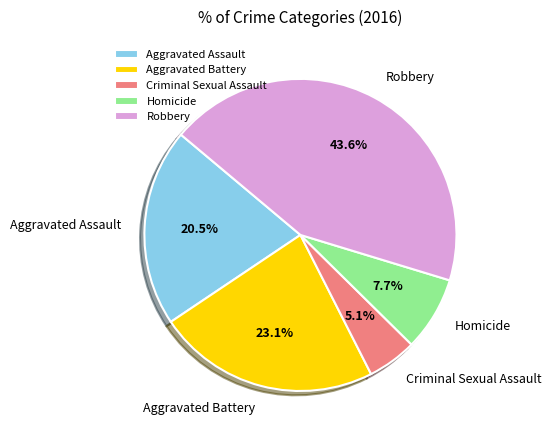

Is there a majority slice in this chart?

No